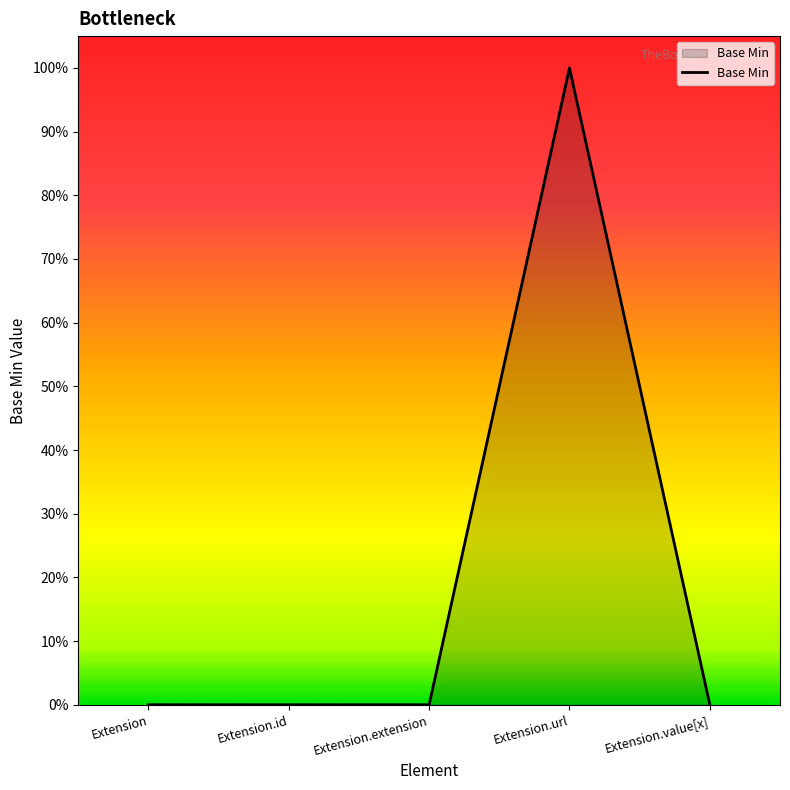

How many values are between 0 and 1?

5